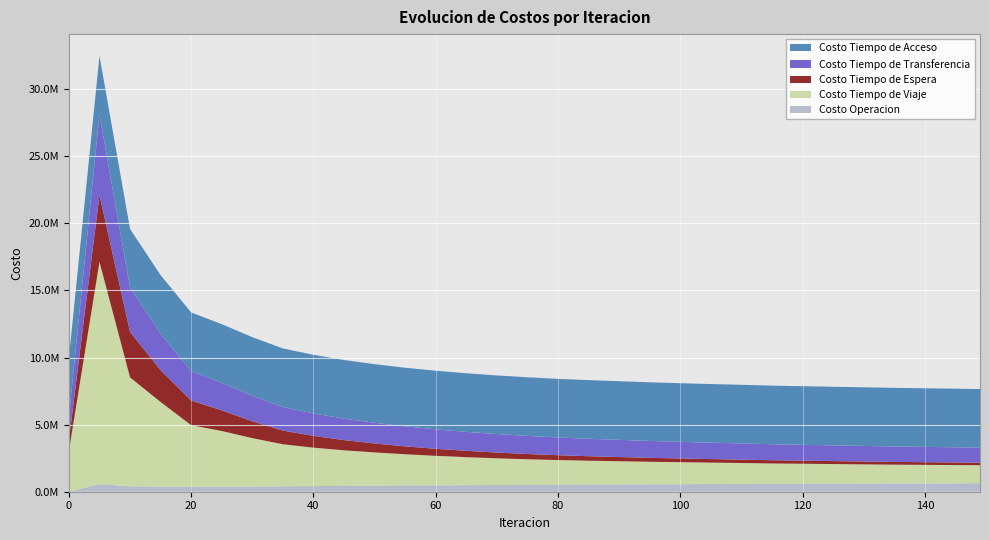

Reading right to left, list all the values displayed in this chart.

Costo Operacion: 149=633000.0	145=628000.0	140=622000.0	135=616000.0	130=609000.0	125=602000.0	120=595000.0	115=587000.0	110=579000.0	105=570000.0	100=561000.0	95=552000.0	90=542000.0	85=532000.0	80=521000.0	75=510000.0	70=499000.0	65=487000.0	60=475000.0	55=463000.0	50=450000.0	45=436000.0	40=421329.5	35=404759.9	30=388034.3	25=378297.1	20=373238.6	15=385433.2	10=404004.6	5=563167.8	0=0.0
Costo Tiempo de Viaje: 149=1340000.0	145=1360000.0	140=1380000.0	135=1400000.0	130=1430000.0	125=1460000.0	120=1490000.0	115=1520000.0	110=1560000.0	105=1600000.0	100=1640000.0	95=1680000.0	90=1730000.0	85=1780000.0	80=1840000.0	75=1910000.0	70=1990000.0	65=2090000.0	60=2200000.0	55=2330000.0	50=2480000.0	45=2650000.0	40=2863688.7	35=3132128.7	30=3607030.8	25=4145757.8	20=4584809.6	15=6300504.8	10=8116773.0	5=16565004.7	0=3038497.4
Costo Tiempo de Espera: 149=188000.0	145=193000.0	140=199000.0	135=206000.0	130=213000.0	125=221000.0	120=230000.0	115=240000.0	110=251000.0	105=264000.0	100=278000.0	95=294000.0	90=313000.0	85=335000.0	80=360000.0	75=391000.0	70=428000.0	65=472000.0	60=524000.0	55=588000.0	50=665000.0	45=760000.0	40=875352.8	35=1019749.0	30=1254677.8	25=1538565.2	20=1835292.6	15=2370872.5	10=3390330.7	5=4989296.3	0=812168.6
Costo Tiempo de Transferencia: 149=1120000.0	145=1130000.0	140=1140000.0	135=1150000.0	130=1160000.0	125=1170000.0	120=1180000.0	115=1190000.0	110=1210000.0	105=1220000.0	100=1240000.0	95=1260000.0	90=1280000.0	85=1300000.0	80=1320000.0	75=1350000.0	70=1380000.0	65=1410000.0	60=1450000.0	55=1490000.0	50=1540000.0	45=1600000.0	40=1673166.5	35=1752720.3	30=1898214.5	25=2056685.7	20=2195873.5	15=2712313.0	10=3301428.7	5=5992640.7	0=1748845.9
Costo Tiempo de Acceso: 149=4369072.1	145=4369072.1	140=4369072.1	135=4369072.1	130=4369072.1	125=4369072.1	120=4369072.1	115=4369072.1	110=4369072.1	105=4369072.1	100=4369072.1	95=4369072.1	90=4369072.1	85=4369072.1	80=4369072.1	75=4369072.1	70=4369072.1	65=4369072.1	60=4369072.1	55=4369072.1	50=4369072.1	45=4369072.1	40=4369072.1	35=4369072.1	30=4369072.1	25=4369072.1	20=4369072.1	15=4369072.1	10=4369072.1	5=4369072.1	0=4369072.1